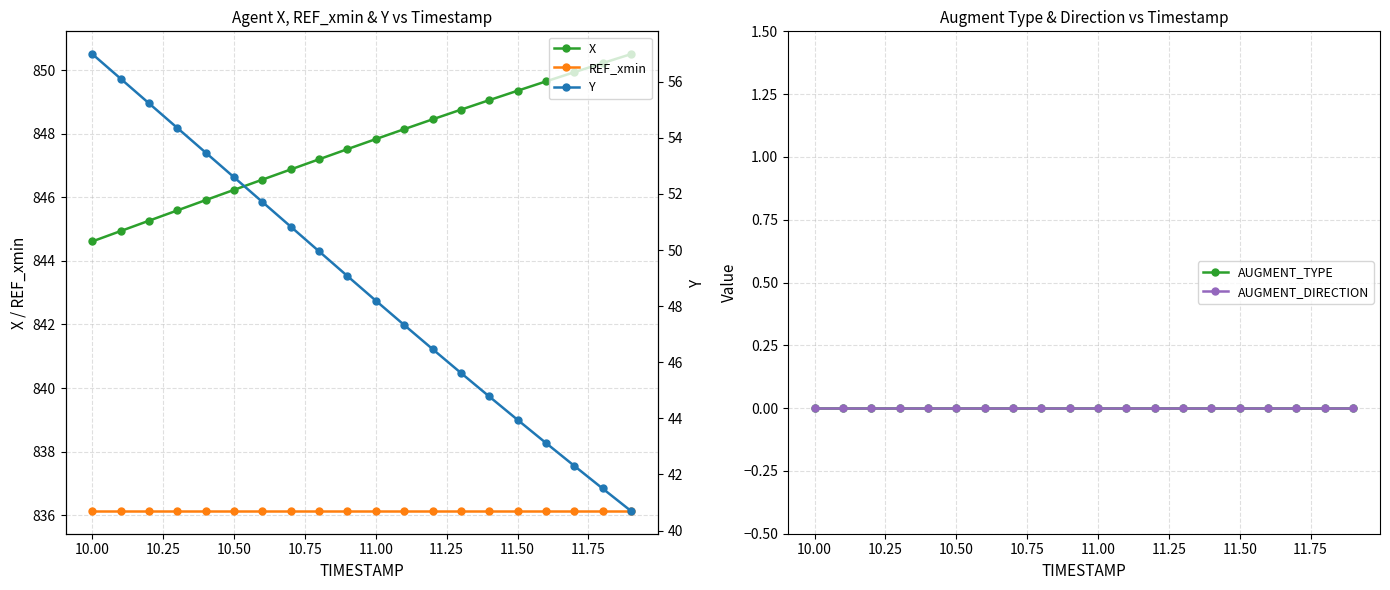

Reading right to left, extract all data points from this chart.

X: 850.5	850.2	849.9	849.6	849.3	849.1	848.8	848.4	848.1	847.8	847.5	847.2	846.9	846.6	846.2	845.9	845.6	845.3	844.9	844.6
REF_xmin: 836.1	836.1	836.1	836.1	836.1	836.1	836.1	836.1	836.1	836.1	836.1	836.1	836.1	836.1	836.1	836.1	836.1	836.1	836.1	836.1
AUGMENT_TYPE: 0.0	0.0	0.0	0.0	0.0	0.0	0.0	0.0	0.0	0.0	0.0	0.0	0.0	0.0	0.0	0.0	0.0	0.0	0.0	0.0
AUGMENT_DIRECTION: 0.0	0.0	0.0	0.0	0.0	0.0	0.0	0.0	0.0	0.0	0.0	0.0	0.0	0.0	0.0	0.0	0.0	0.0	0.0	0.0
Y: 40.7	41.5	42.3	43.1	43.9	44.8	45.6	46.5	47.3	48.2	49.1	49.9	50.8	51.7	52.6	53.5	54.3	55.2	56.1	57.0